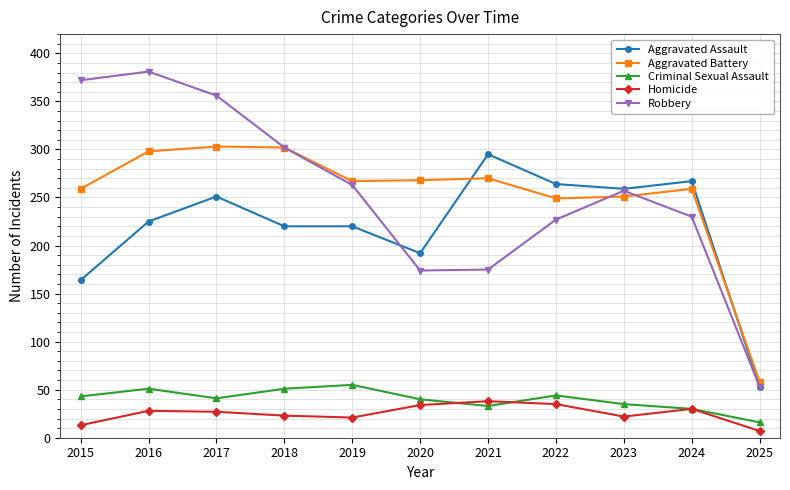

What is the sum of all Homicide values?

278